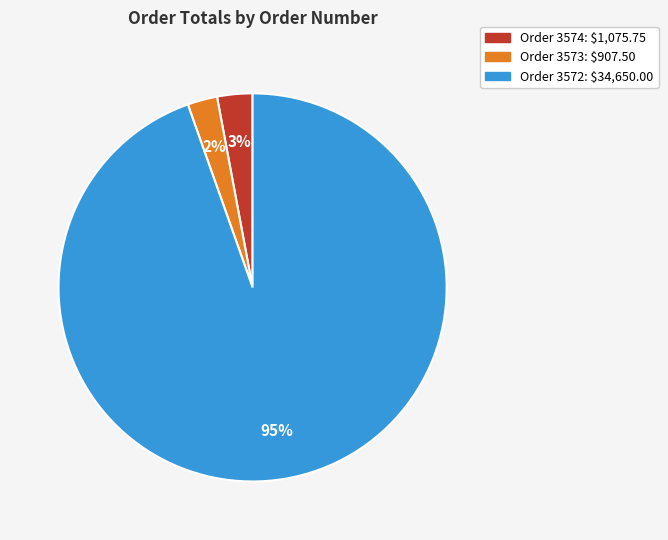

To the nearest percent, what is the average slice percentage?

33%